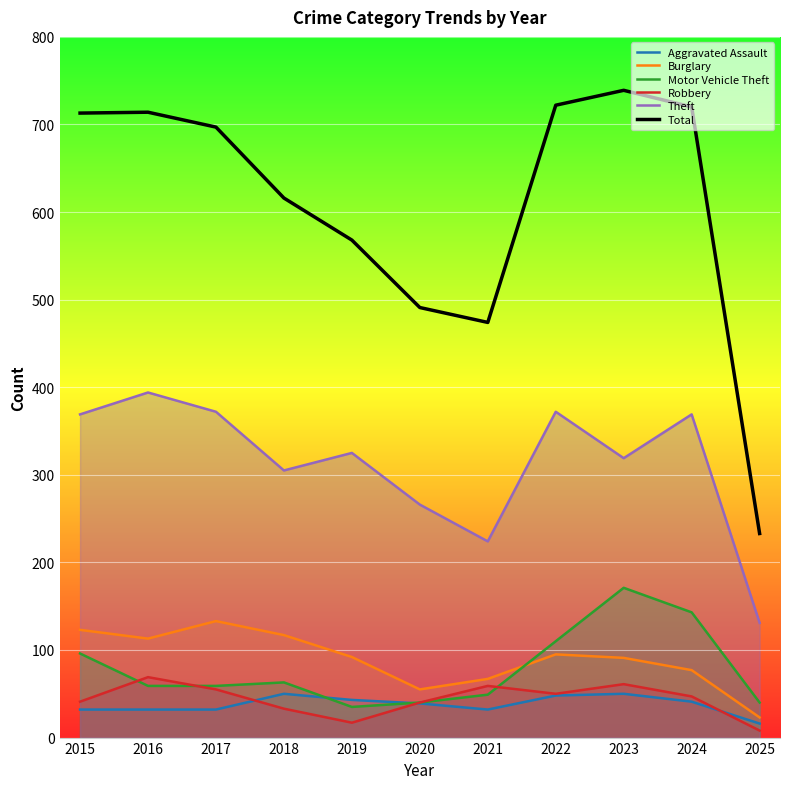

Which series changed the most between 2015 and 2017?

Motor Vehicle Theft